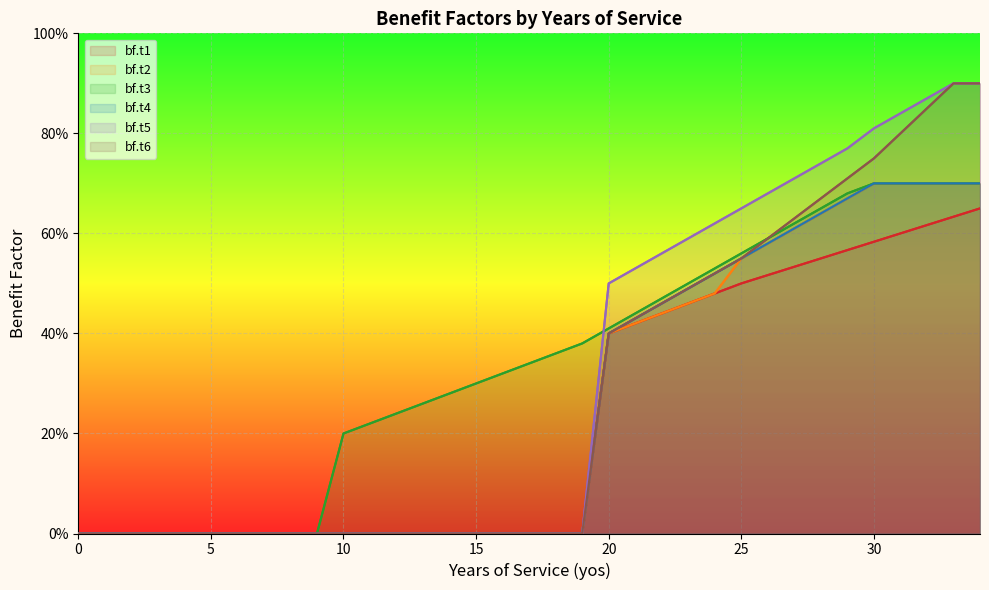

How many bf.t2 values are between 0 and 1?

35